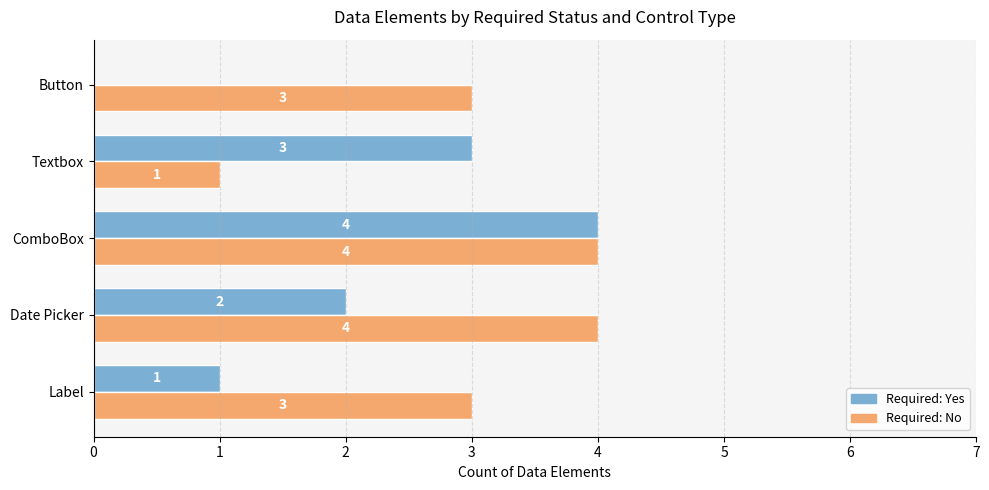

What is the maximum value for Required: Yes?

4